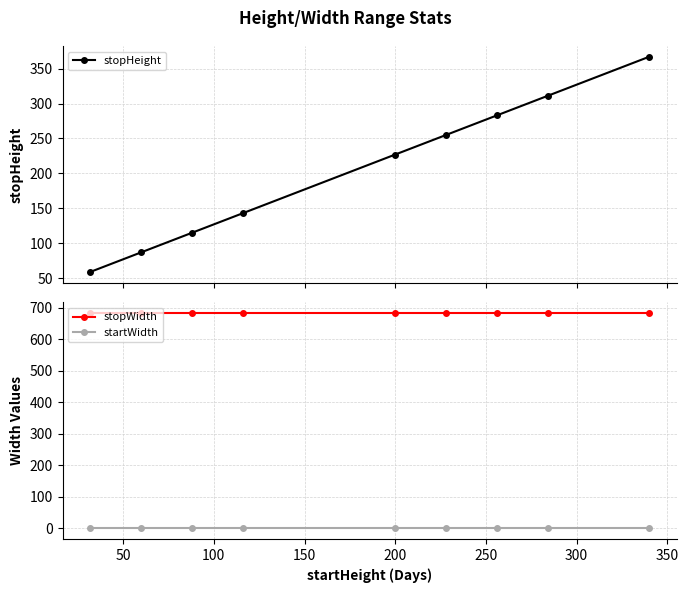

Count the number of categories in the chart.

9